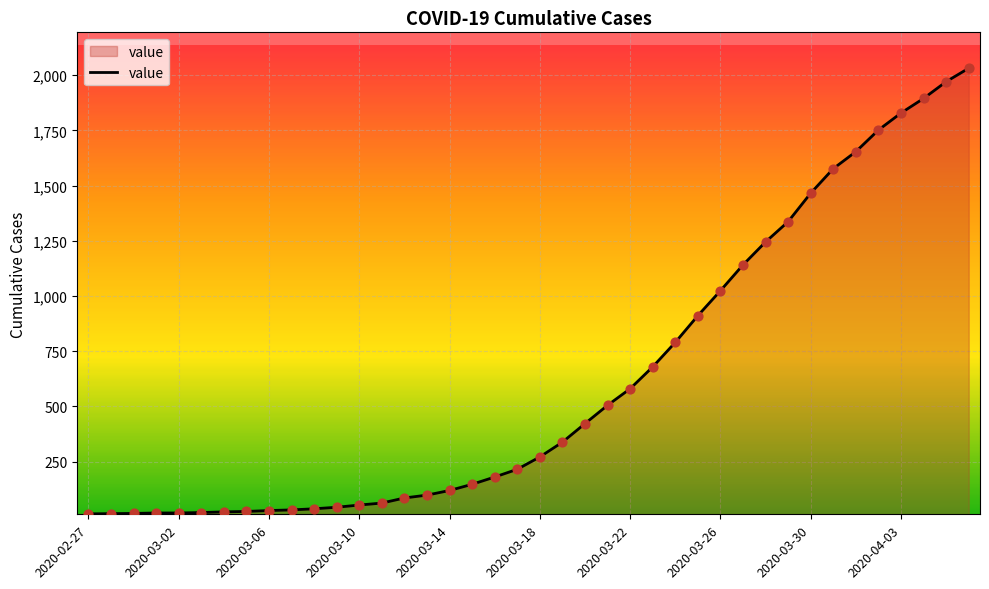

What is the maximum value shown in the chart?

2032